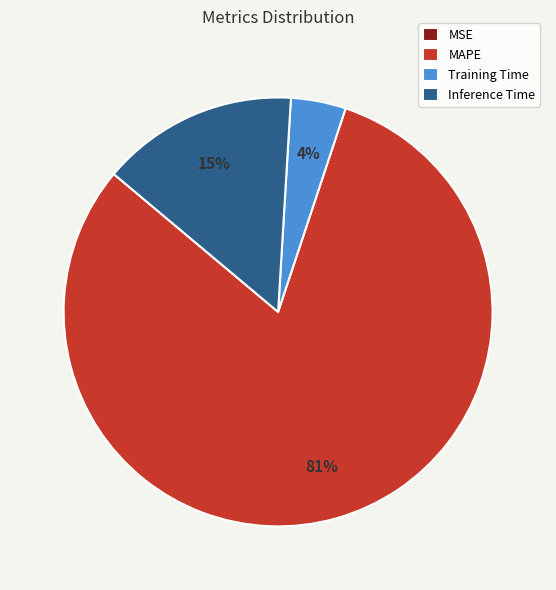

What percentage is the Training Time slice, to the nearest percent?

4%